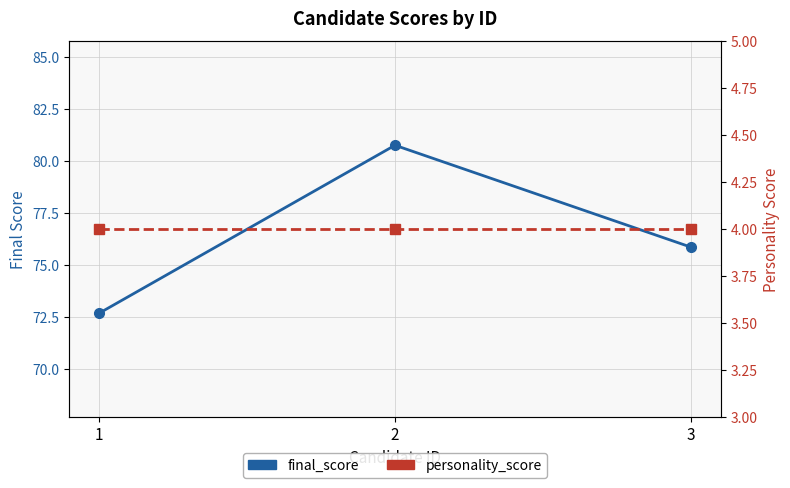

How many lines are shown in the chart?

2